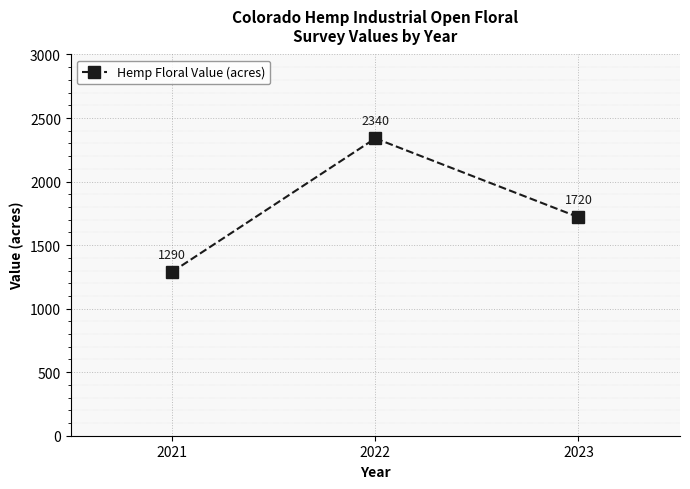

What value does the data have at 2021?

1290